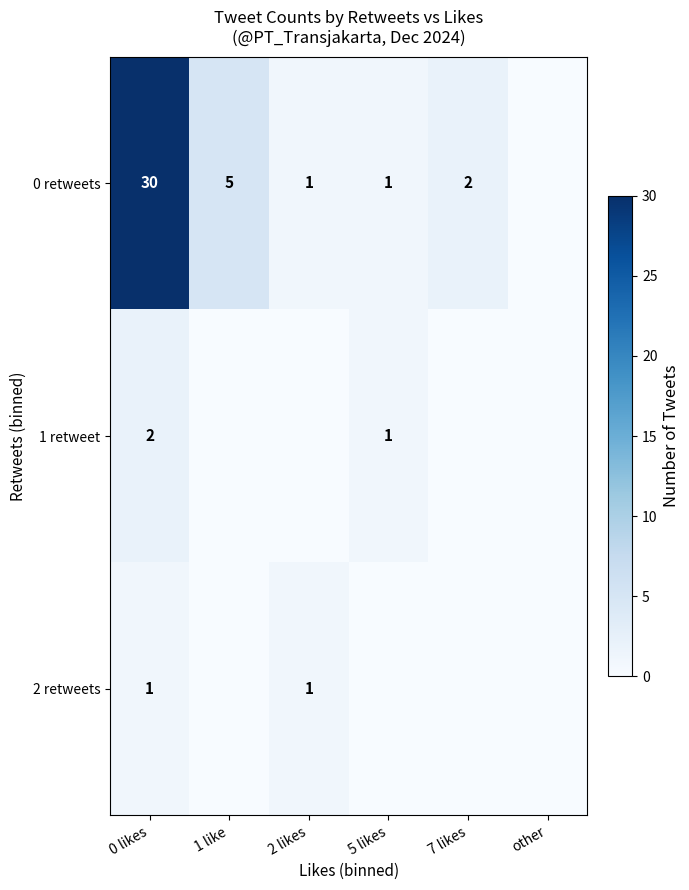

How many data points does each series have?

6